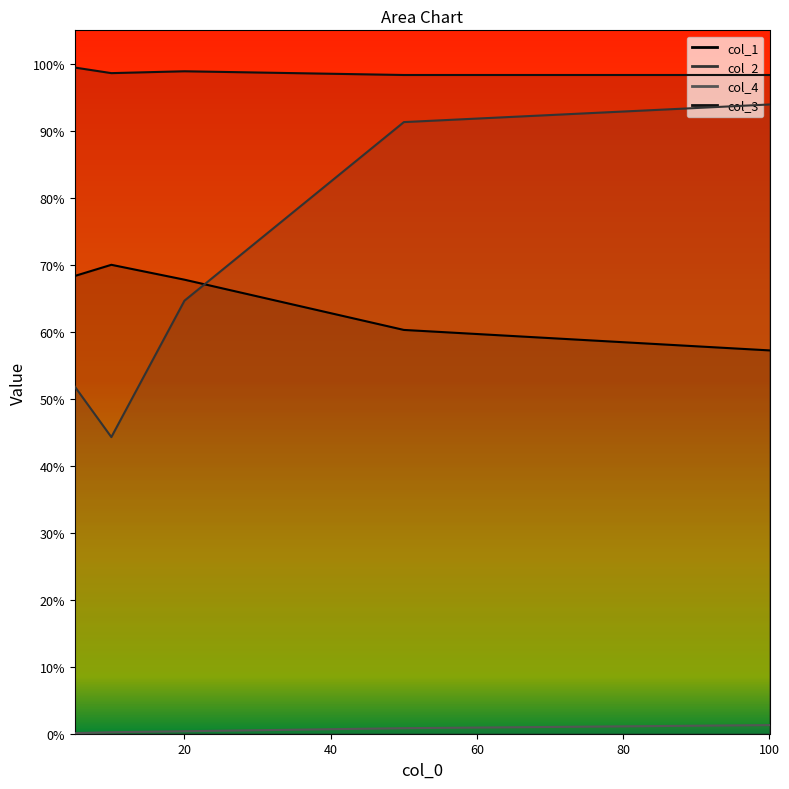

At how many categories does at least one series exceed 0?

5